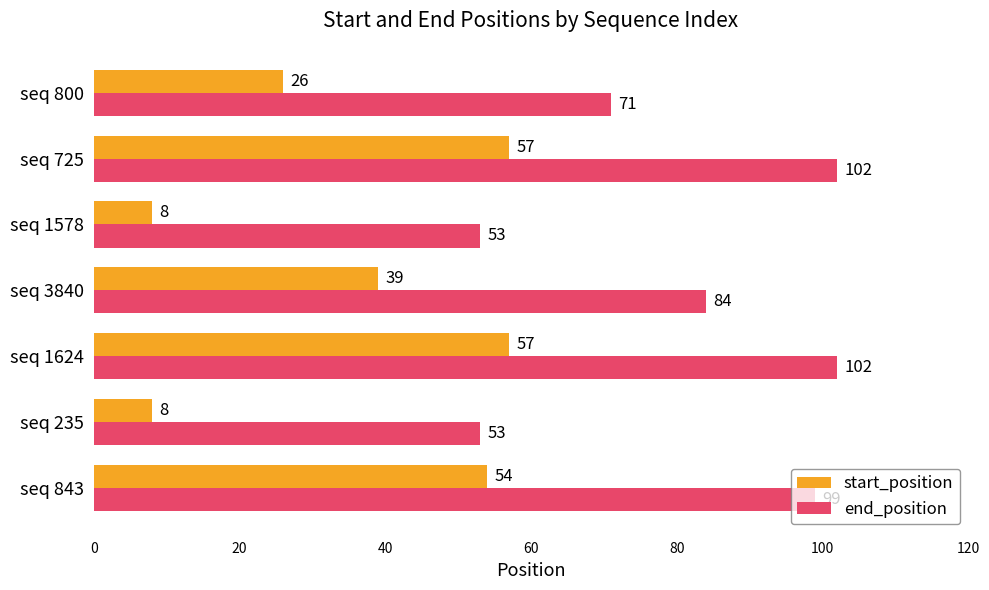

List the series in order of their peak value, lowest first.

start_position, end_position